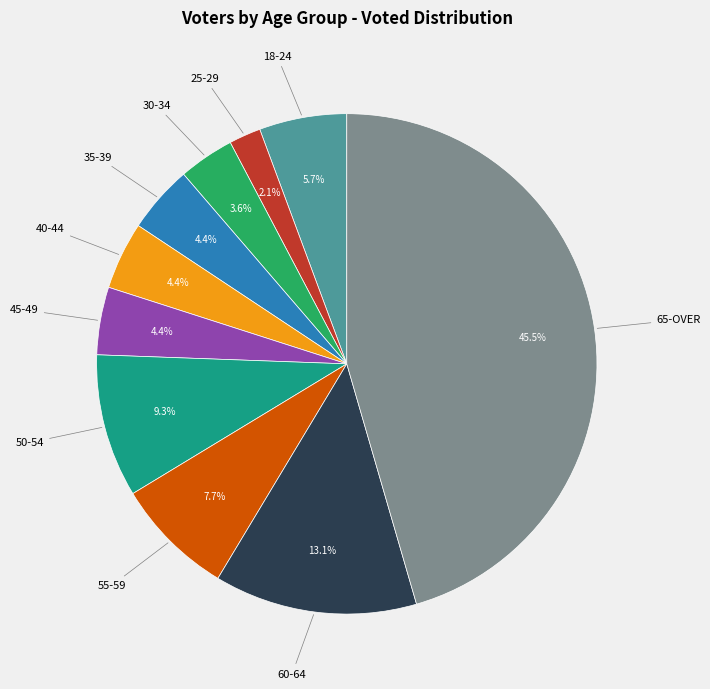

Does any single category account for the majority?

No